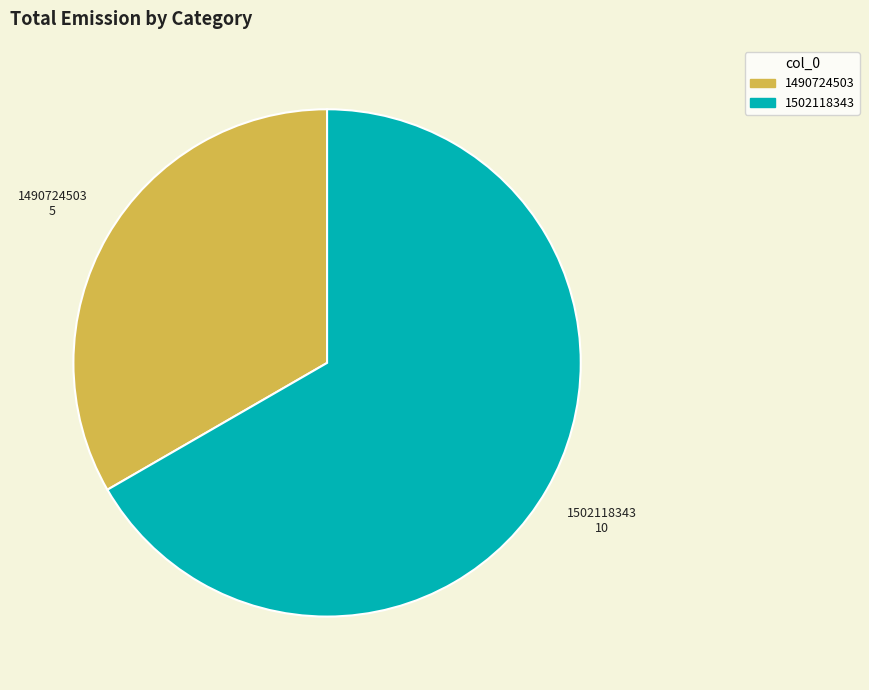

Is there any slice that represents more than half of the pie?

Yes